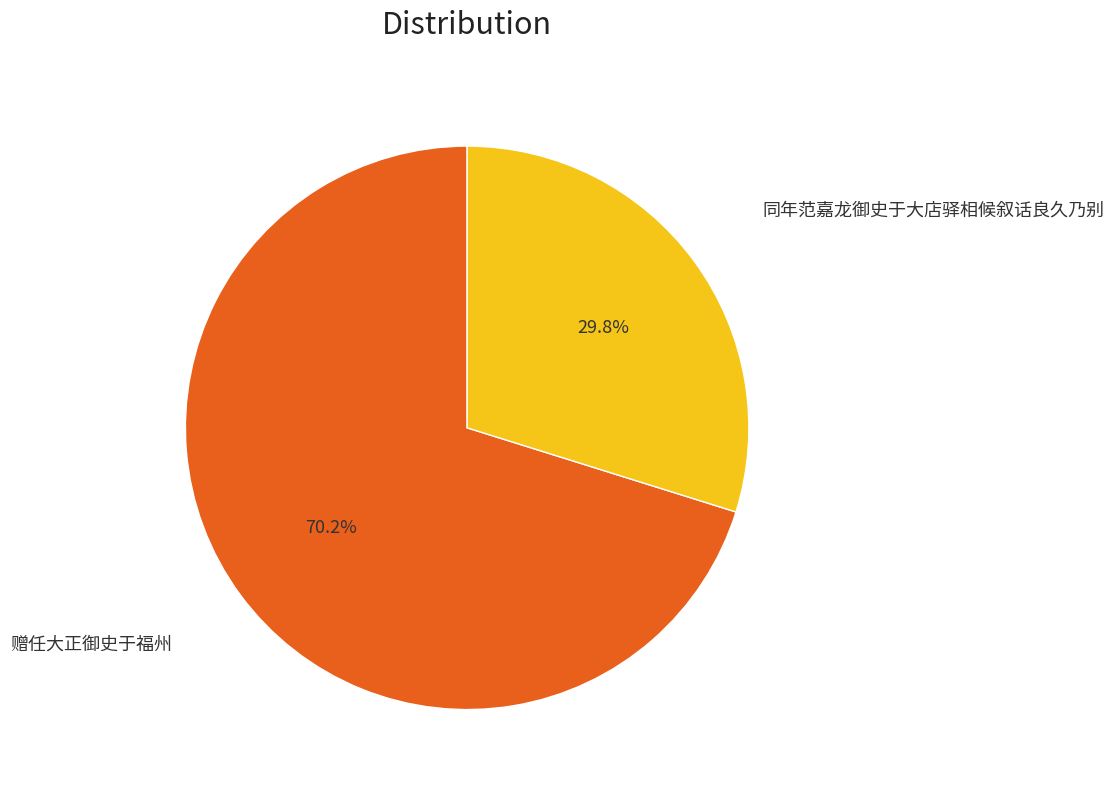

Which category has the biggest portion of the pie?

赠任大正御史于福州